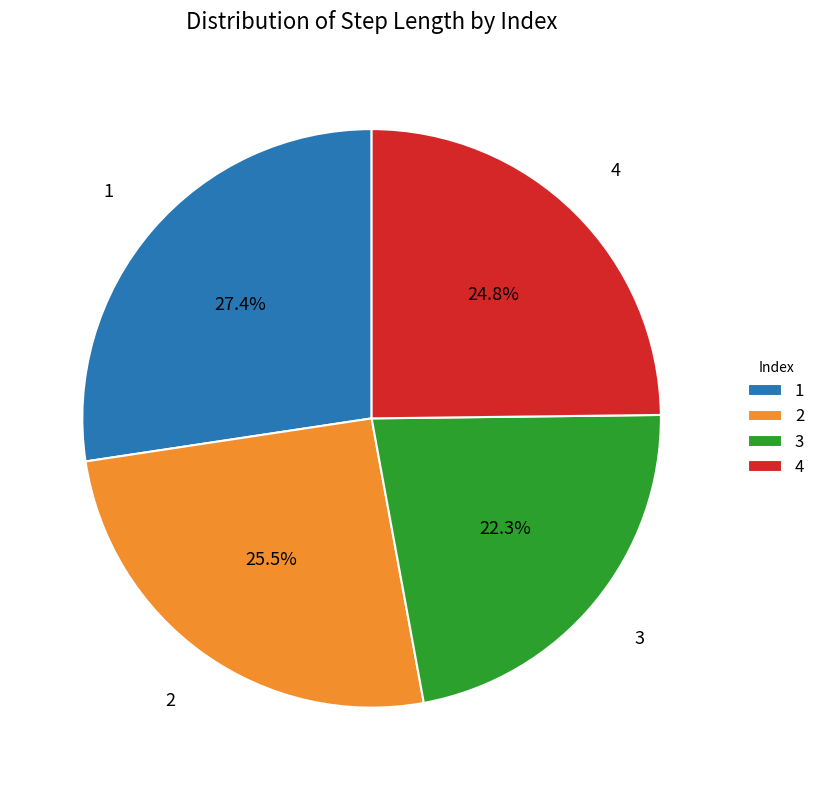

Count the number of slices in the pie.

4